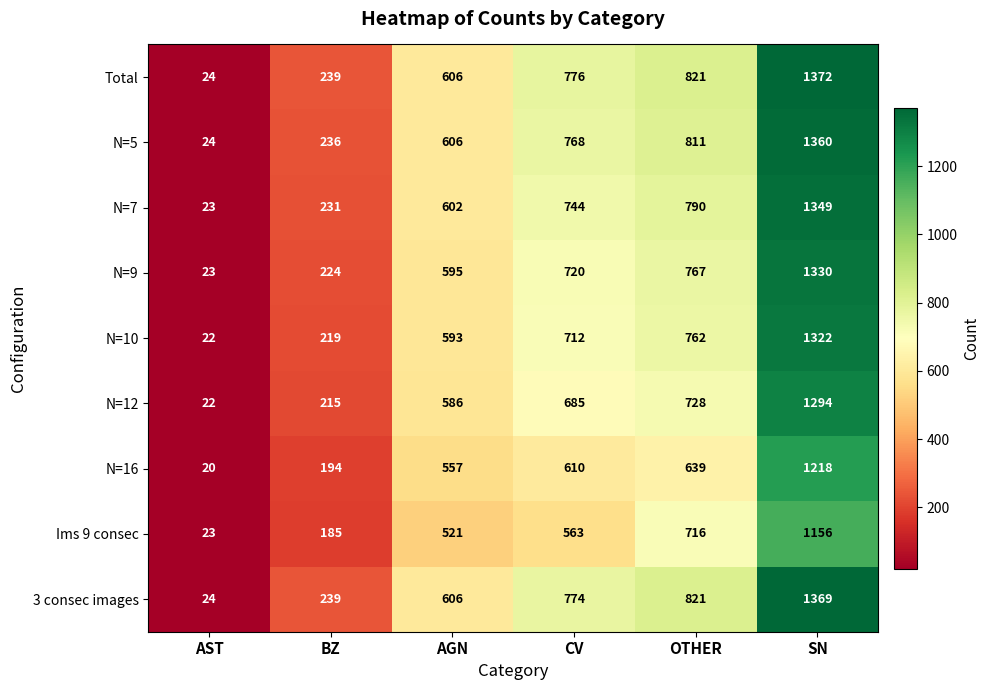

List the series in order of their peak value, highest first.

Total, 3 consec images, N=5, N=7, N=9, N=10, N=12, N=16, Ims 9 consec